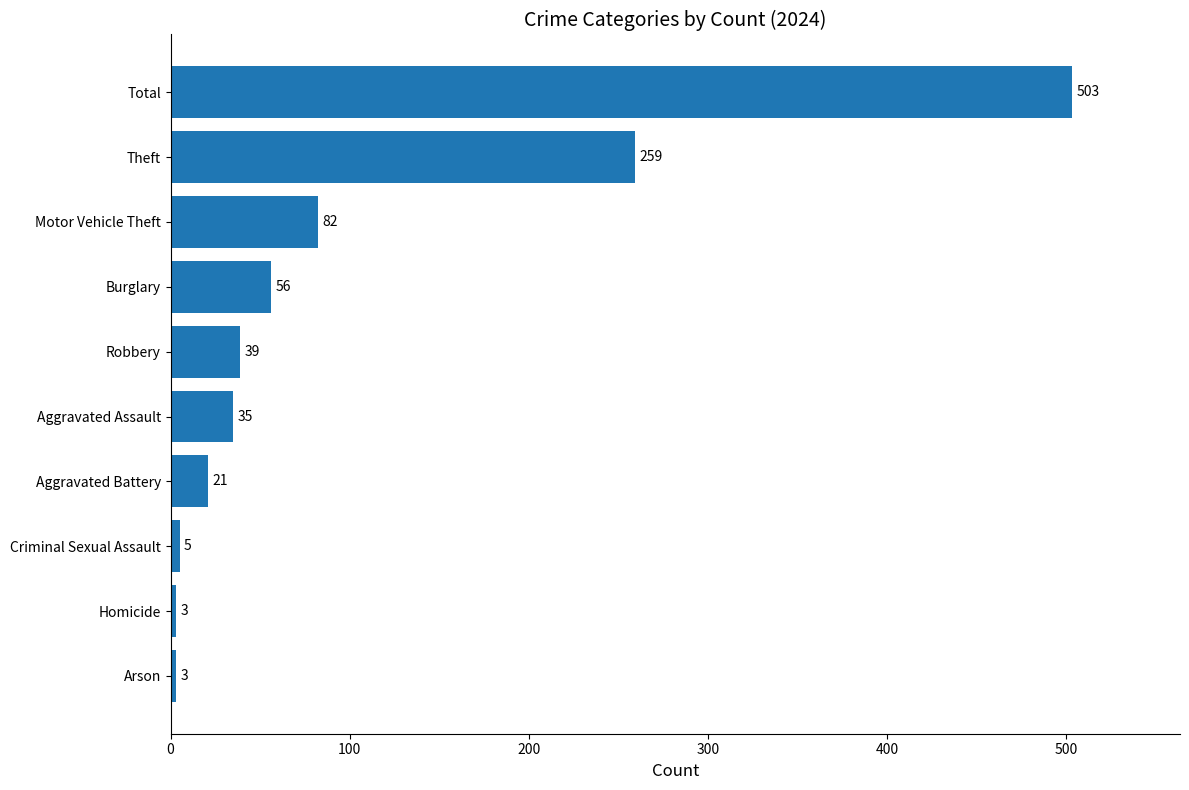

True or false: the data shows 31 at Motor Vehicle Theft.

False